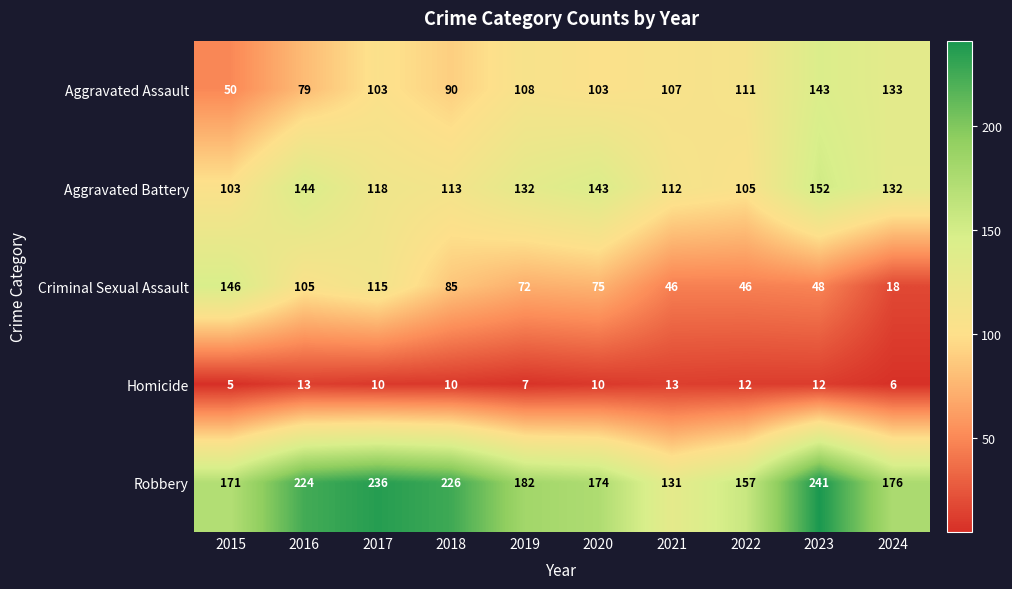

What is the spread (max minus min) of values at 2021?

118